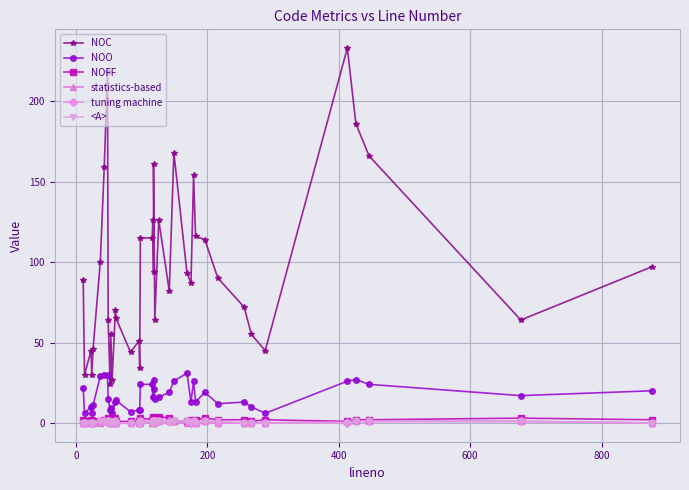

True or false: NOO has a value of 21 at 31.

False